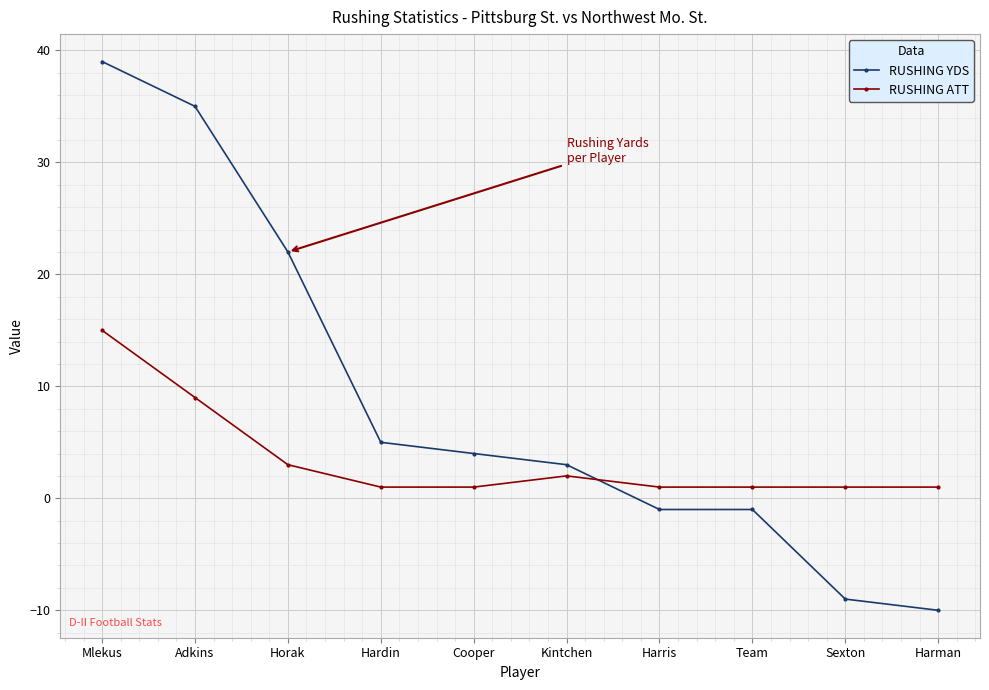

Rank the series by their maximum value, from highest to lowest.

RUSHING YDS, RUSHING ATT